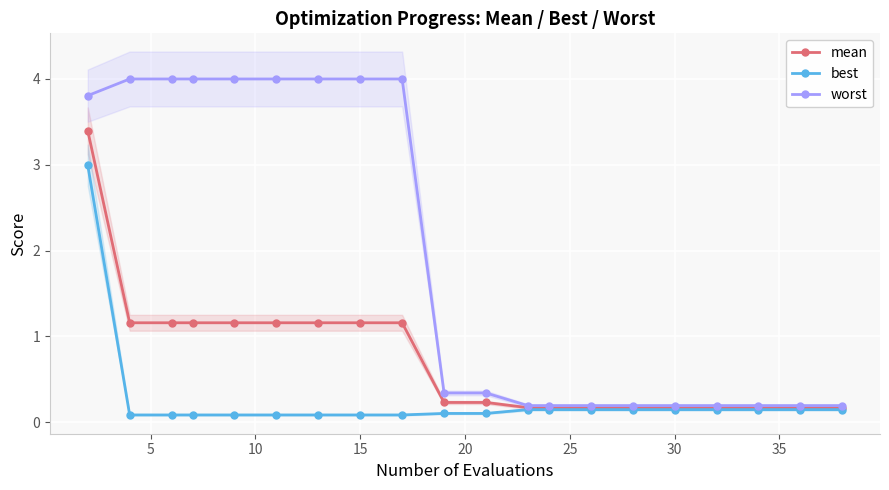

True or false: mean has a value of 1.2 at 15.

True